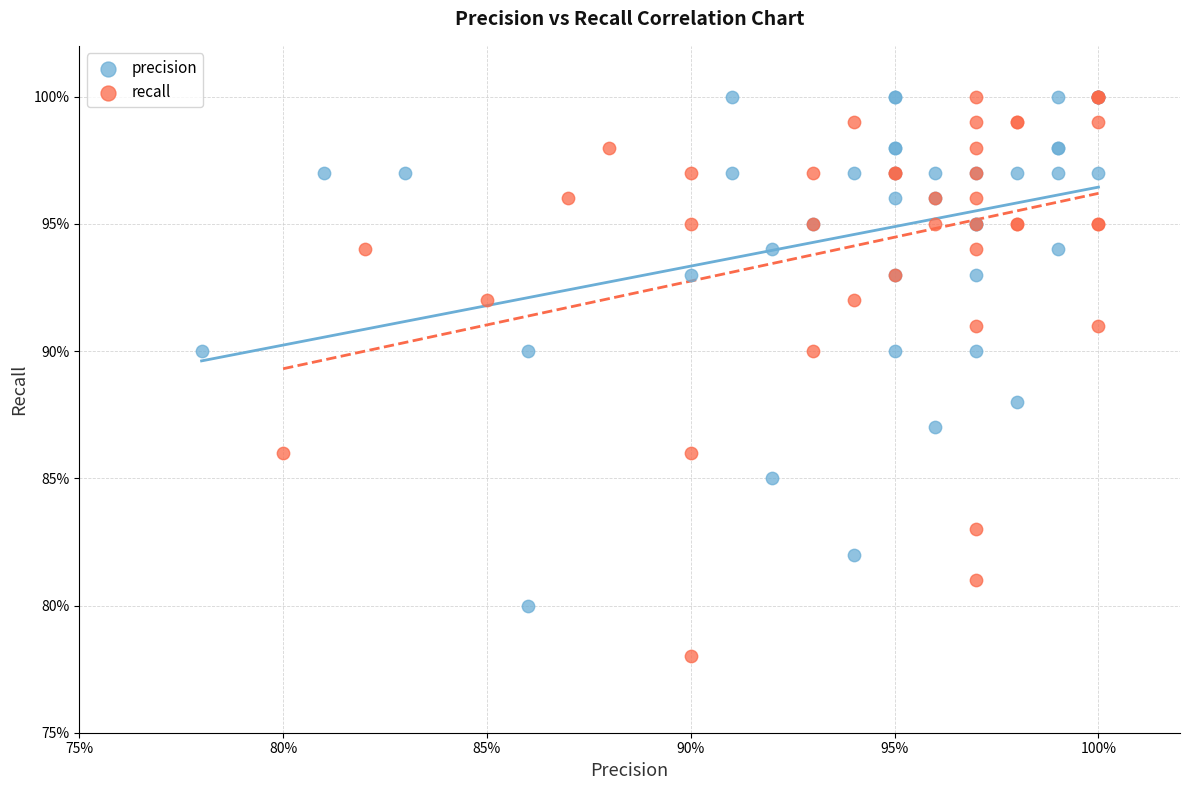

What are all the series names shown in the legend?

precision, recall